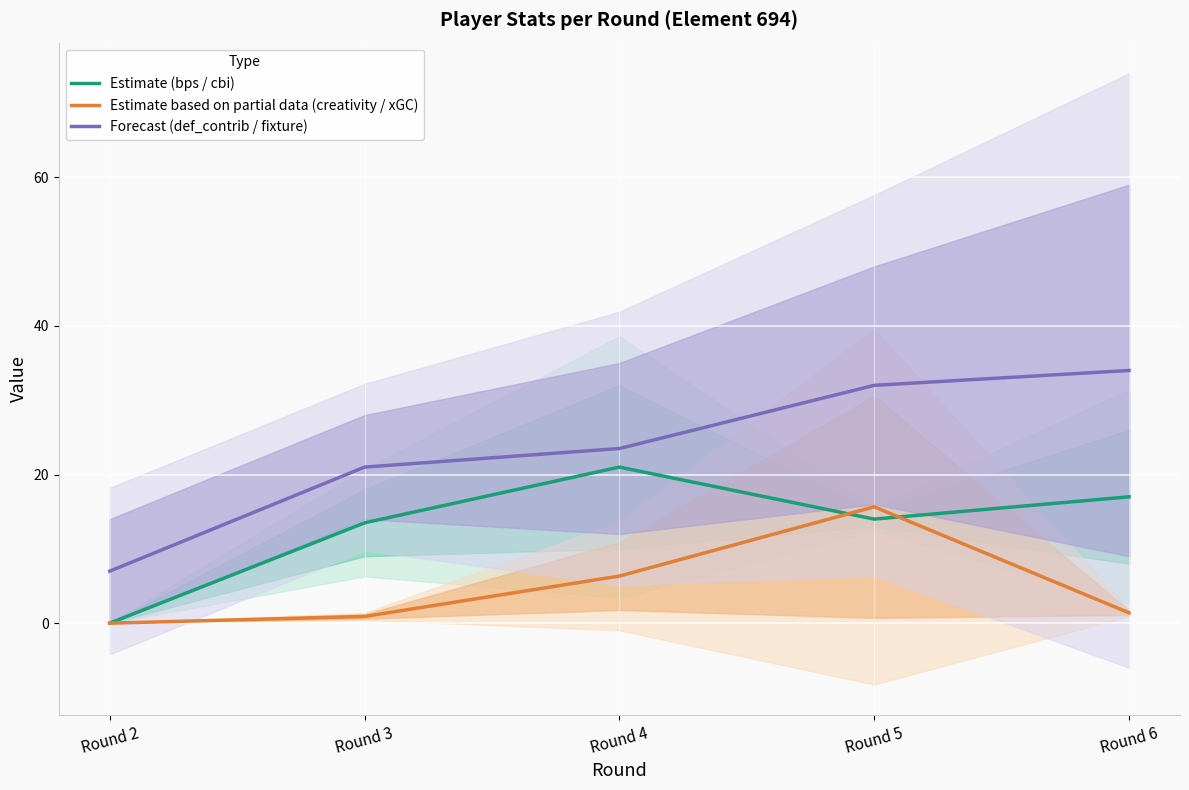

At Round 3, list the series in order from largest to smallest.

Forecast (def_contrib / fixture), Estimate (bps / cbi), Estimate based on partial data (creativity / xGC)